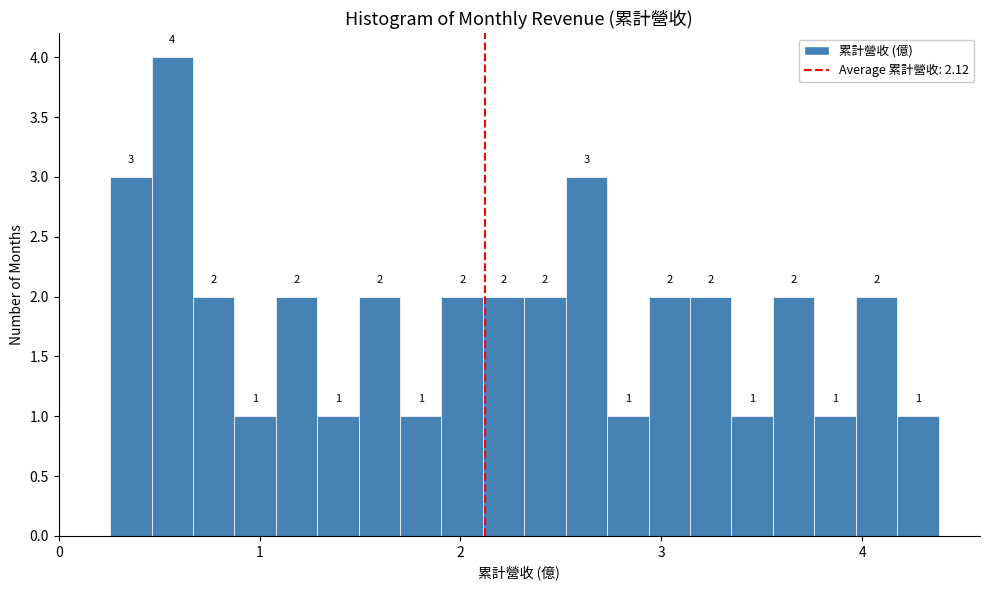

Around what value on the x-axis is the tallest bar? Give the approximate position of its centre, as read against the axis.

0.6